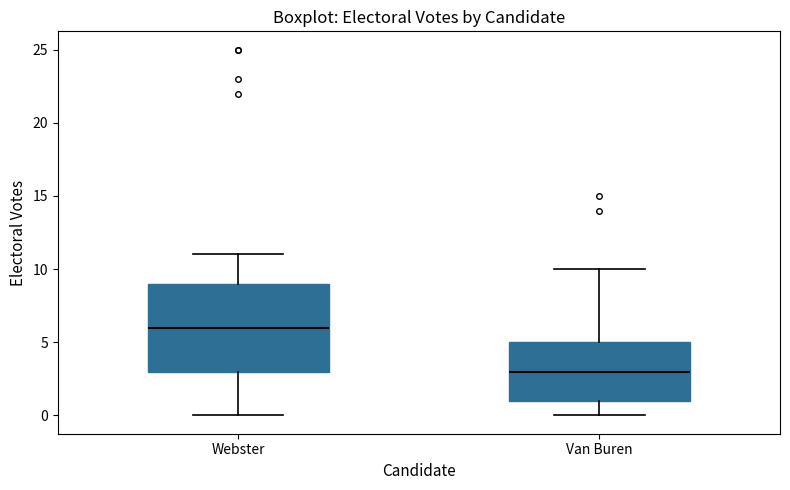

Reading left to right, transcribe this box plot: for each box, give where its median line is, the range the box spans, and where its two whiskers end, as read against the y-axis. The values are not printed on the chart, so give them approximately, as read against the axis.

Webster: median 6, box 3 to 9, whiskers 0 to 11
Van Buren: median 3, box 1 to 5, whiskers 0 to 10